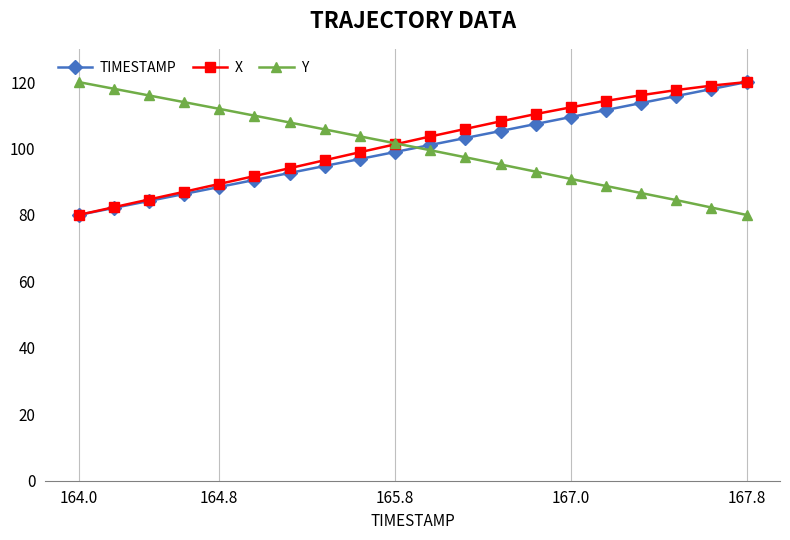

What is the value of the X point at the 15th from the left?

112.4